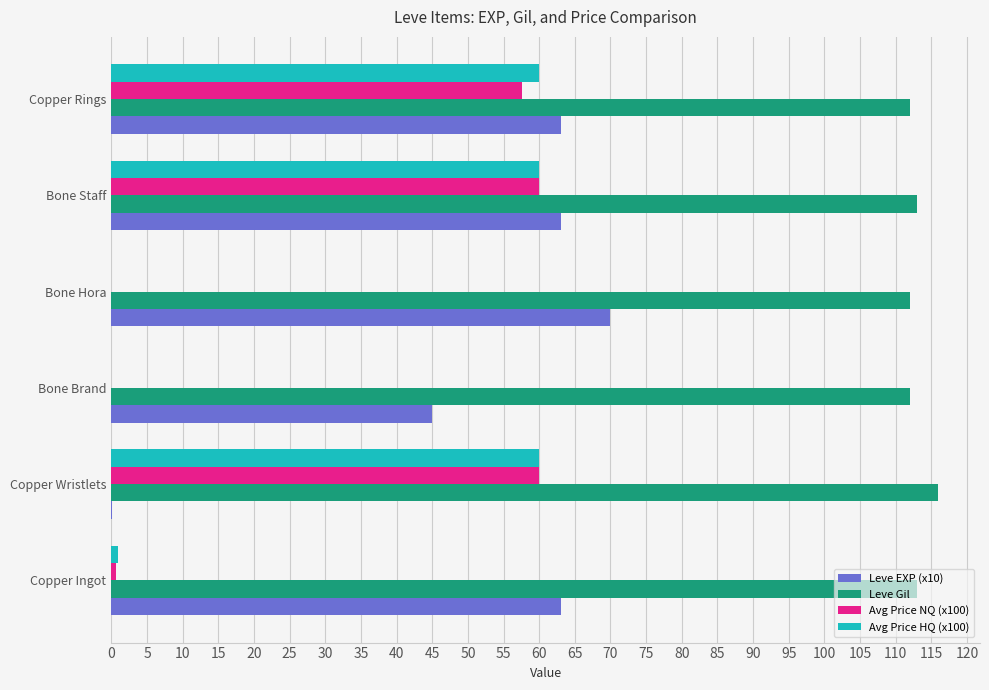

Which category has the highest value across all series?

Copper Wristlets